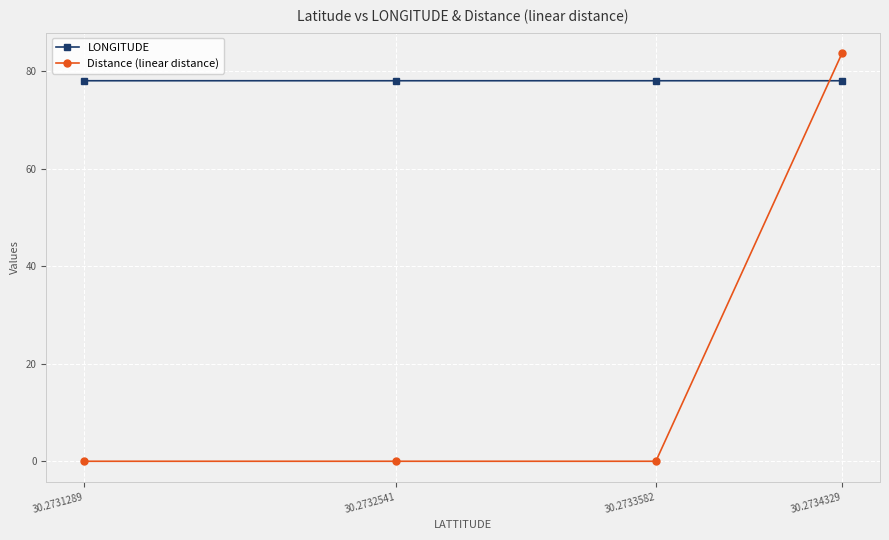

What is the average value of the LONGITUDE series?

78.0